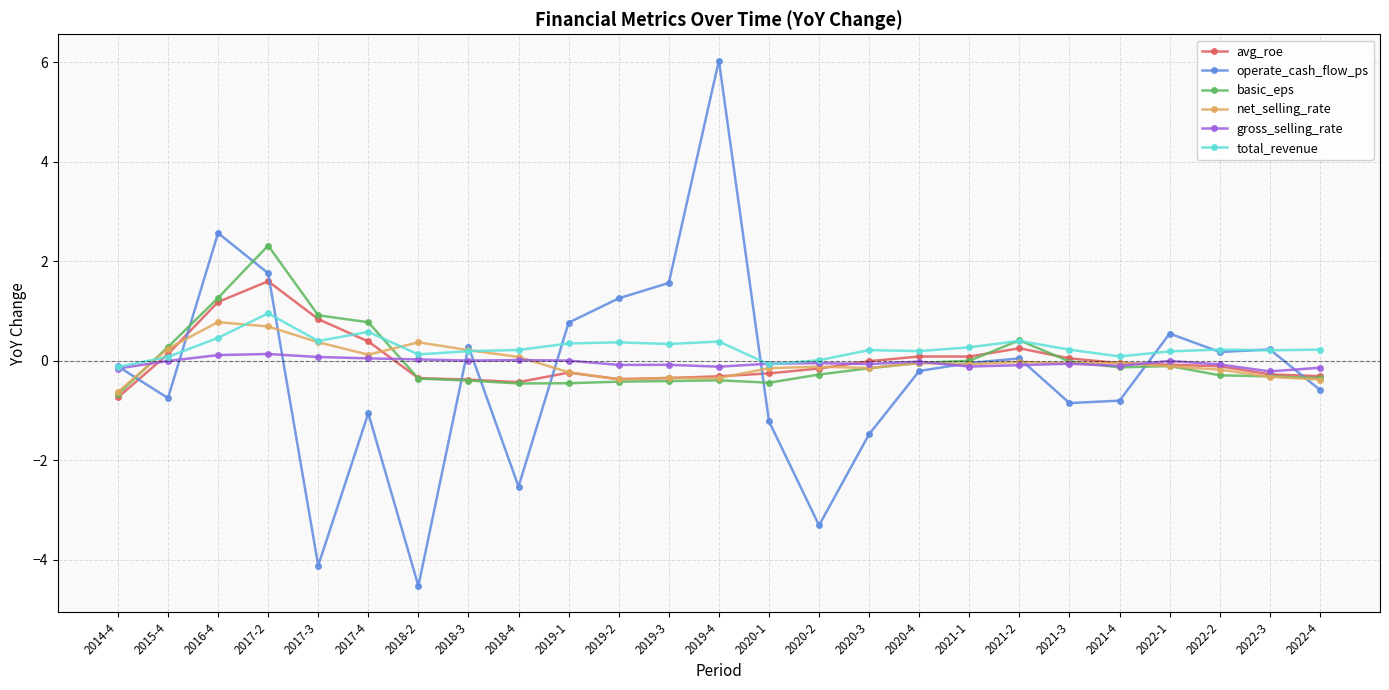

True or false: total_revenue has a value of 0.2 at 2018-3.

True